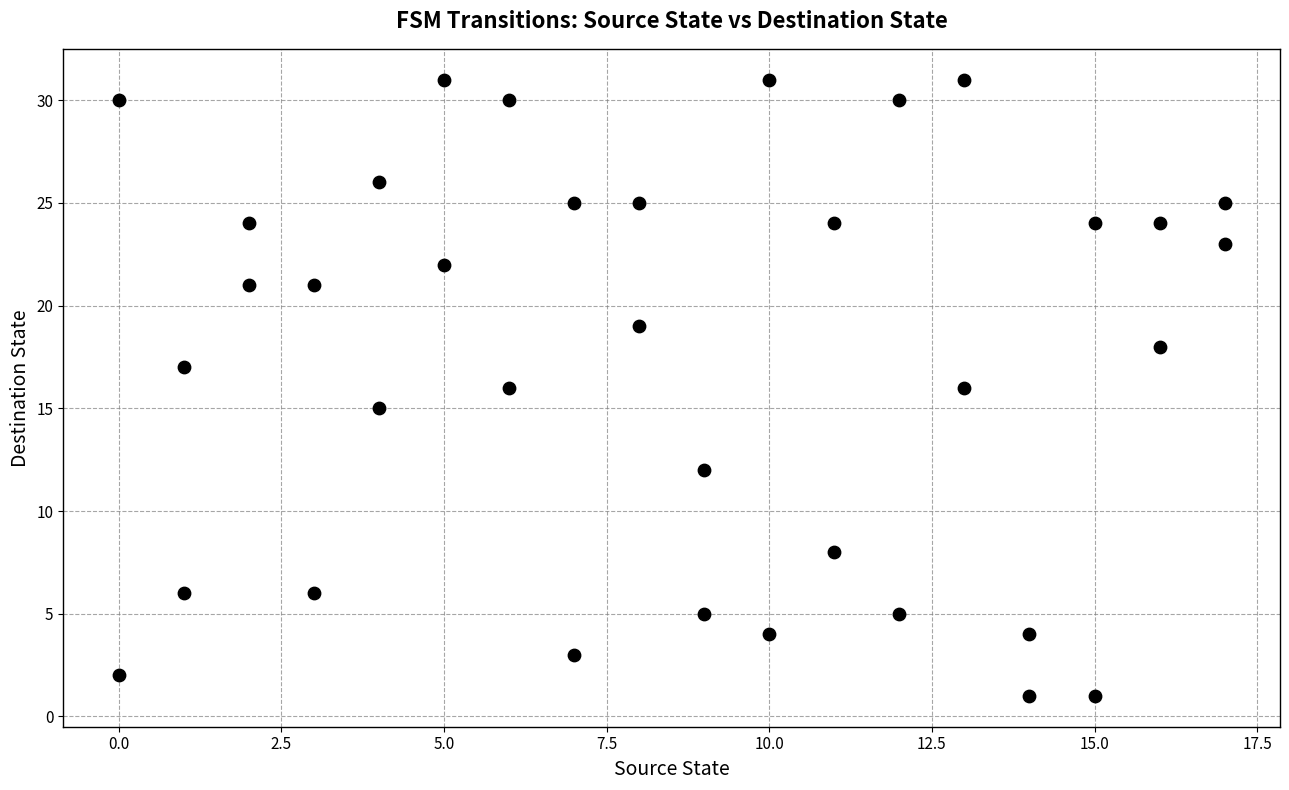

What is the range of X values (max minus min)?

17